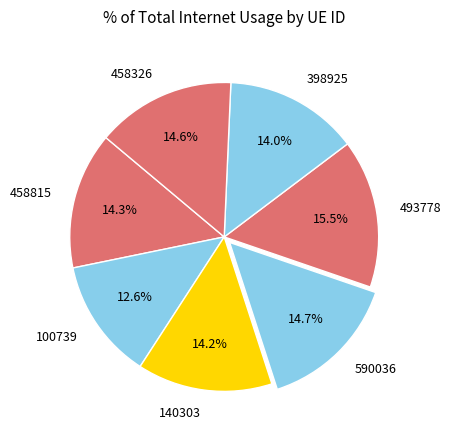

What percentage is NOT represented by 140303?

85.8%